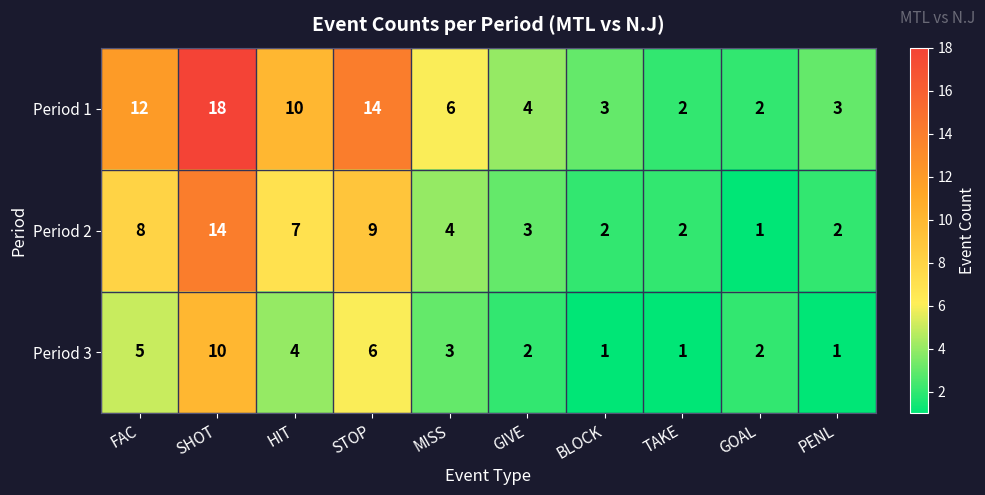

At which category is the sum across all series the highest?

SHOT